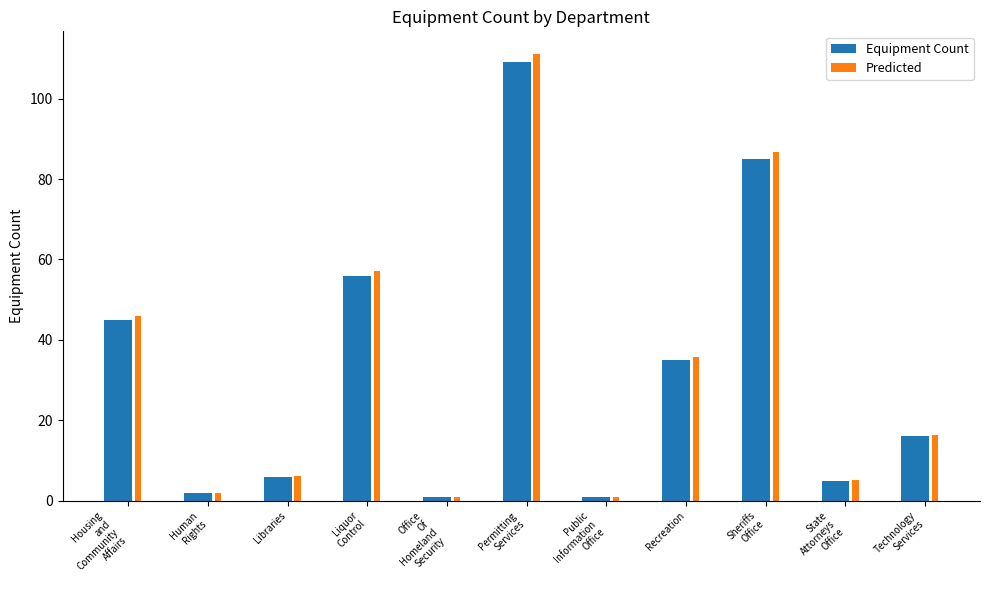

At which label is Predicted closest to 56?

Liquor
Control